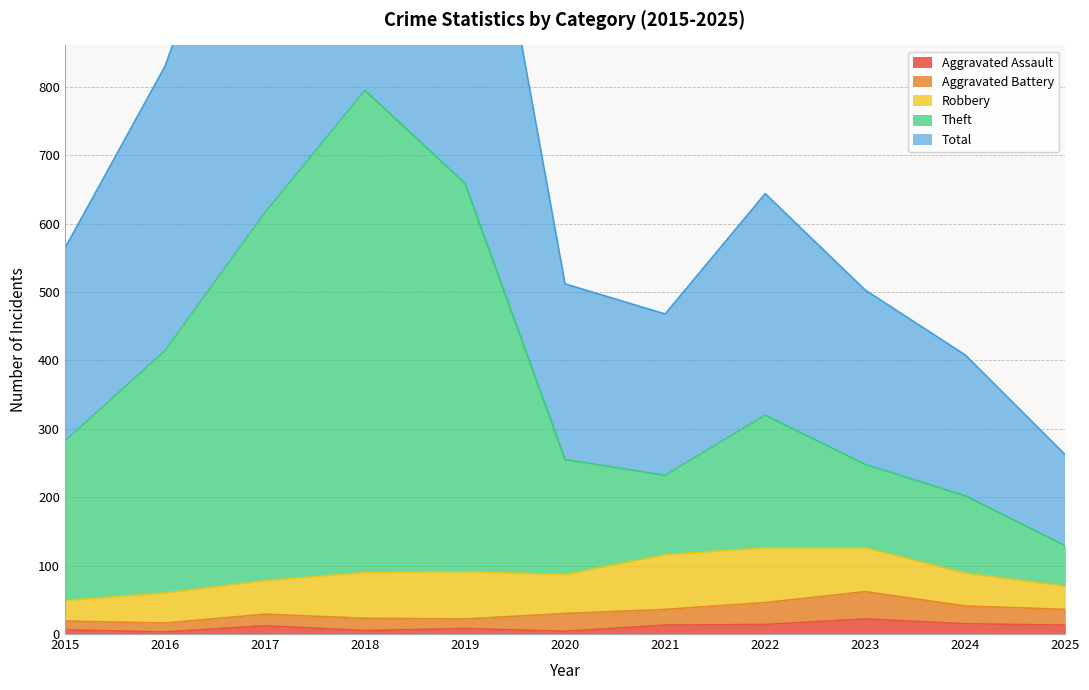

Where is Aggravated Assault nearest to the value 12?

2017